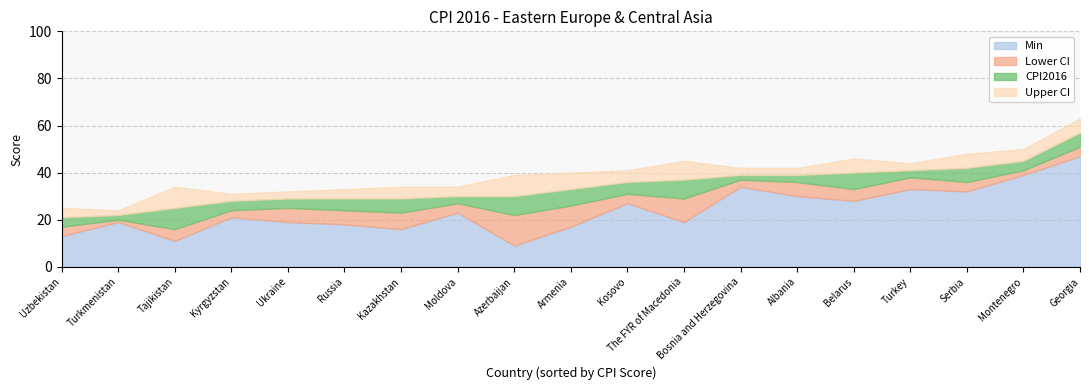

Does the chart display data point markers on the line(s)?

No